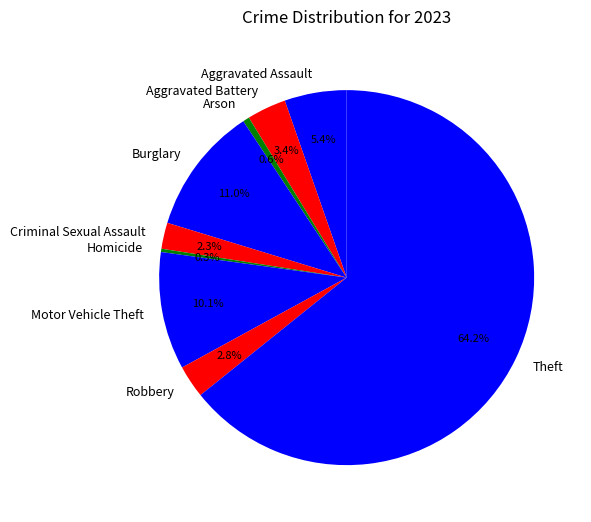

Is the sum of Arson and Aggravated Assault greater than half?

No